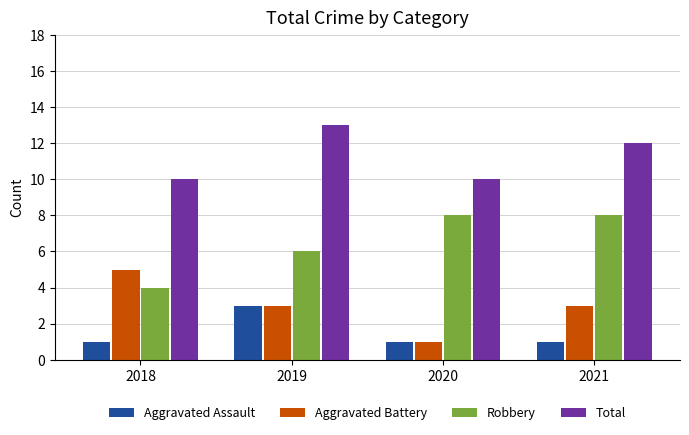

Rank the series by their maximum value, from lowest to highest.

Aggravated Assault, Aggravated Battery, Robbery, Total